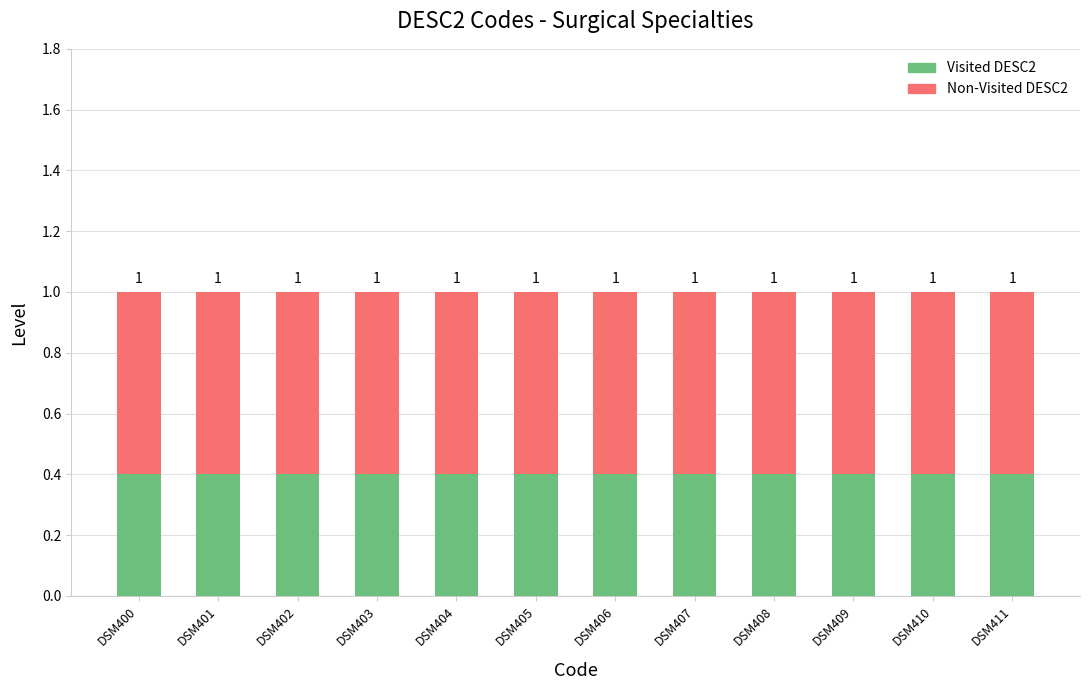

Are the bars grouped side by side (vs. stacked)?

No